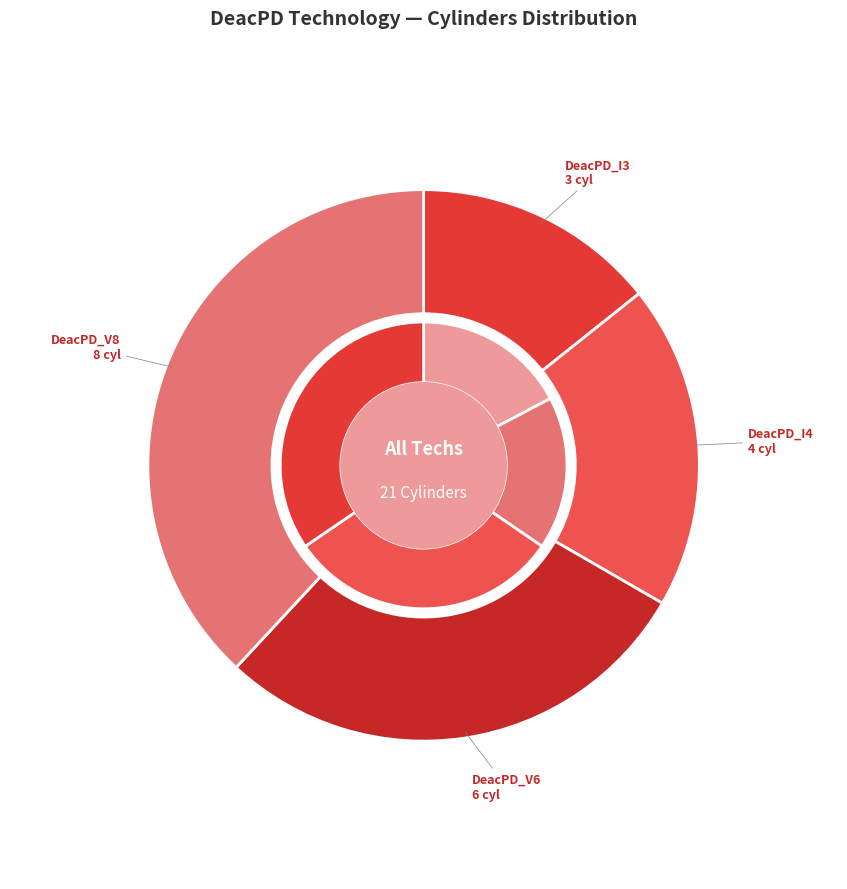

Is there a majority slice in this chart?

No